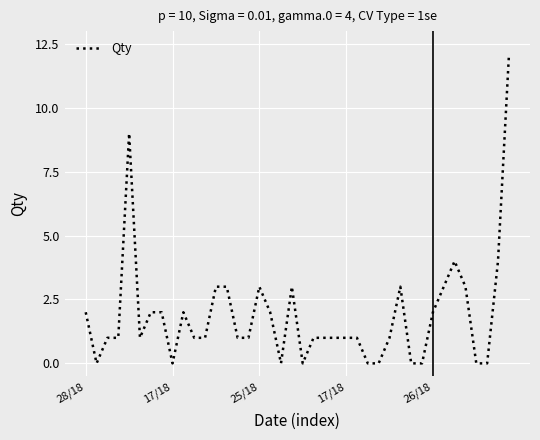

What is the difference between the maximum and minimum values?

12